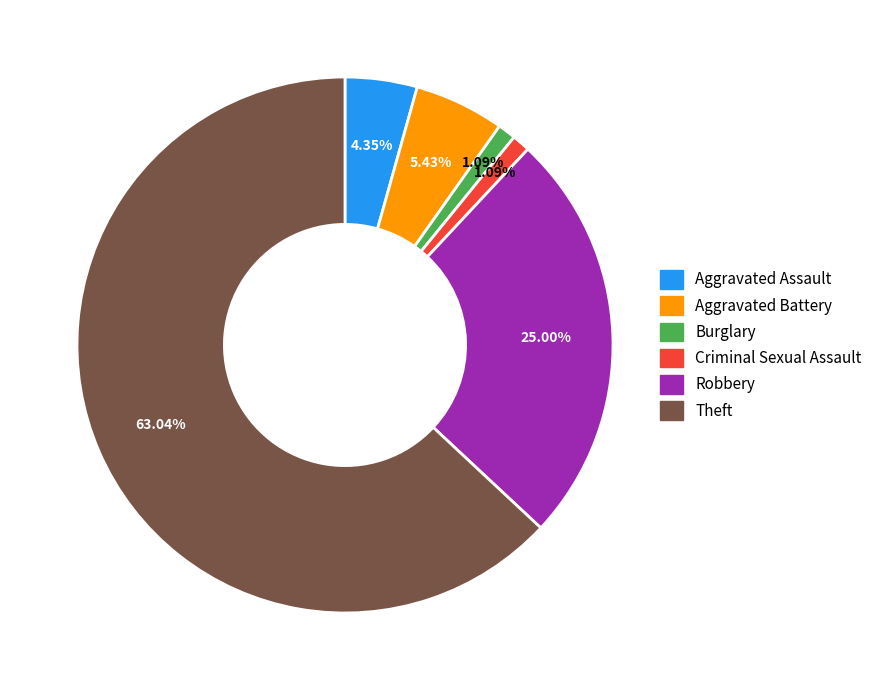

Is there any slice that represents more than half of the pie?

Yes